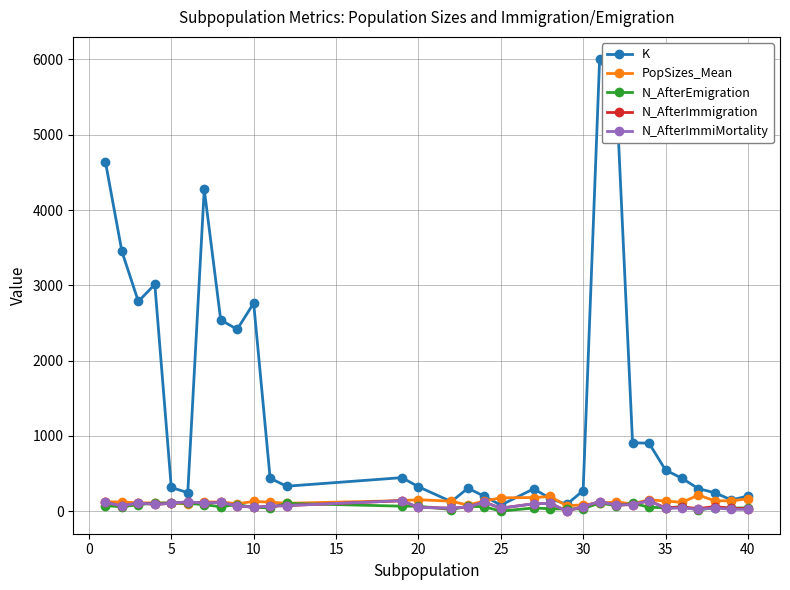

Which series has the largest range (max minus min)?

K